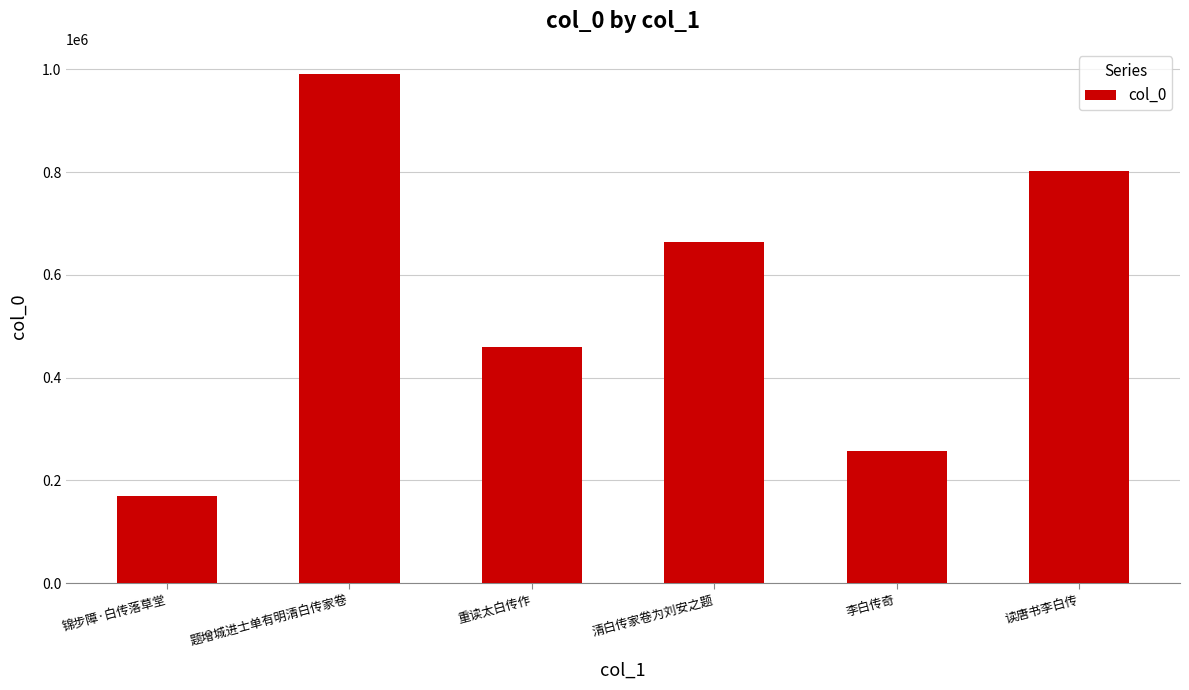

List the labels in order of value, smallest first.

锦步障·白传落草堂, 李白传奇, 重读太白传作, 清白传家卷为刘安之题, 读唐书李白传, 题增城进士单有明清白传家卷